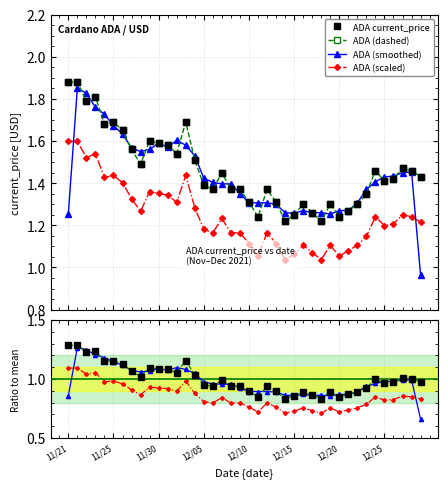

True or false: Ratio to mean and ADA (dashed) intersect in this chart.

False